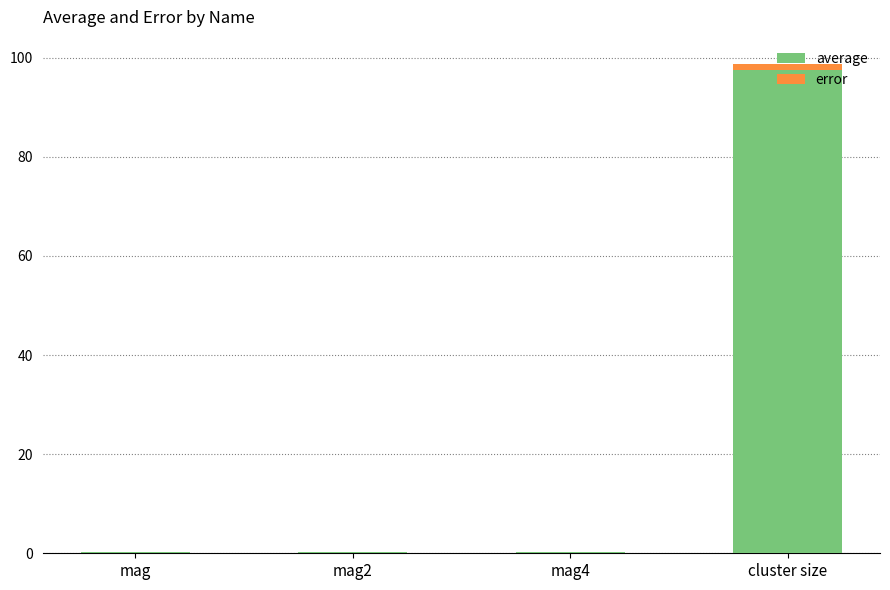

Are the bars horizontal?

No